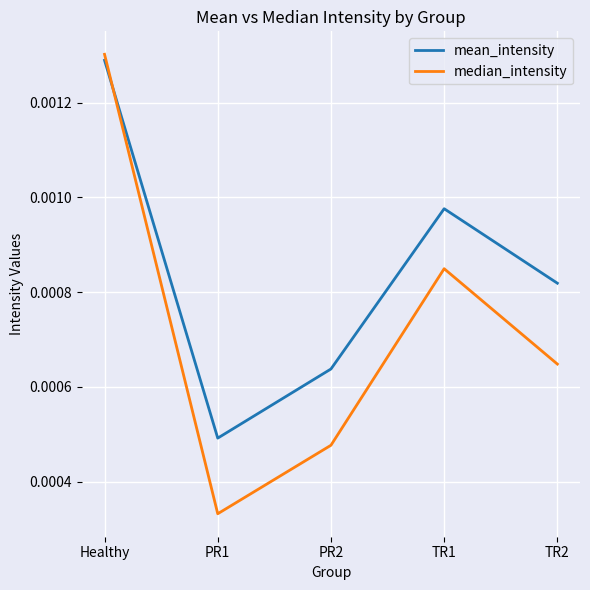

List the series in order of their overall mean, highest first.

mean_intensity, median_intensity